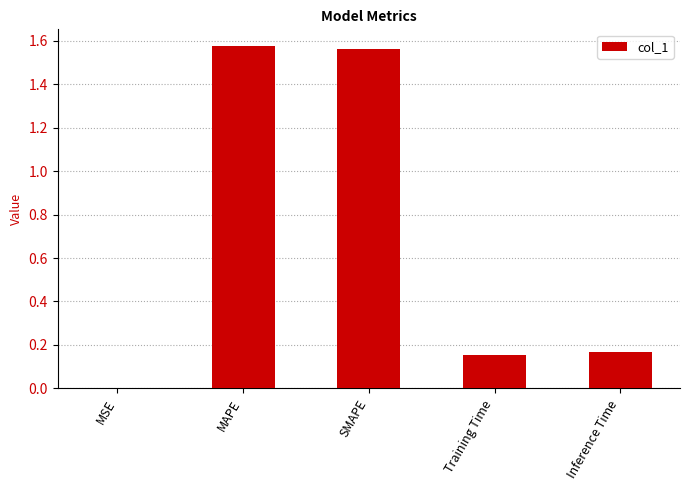

What is the sum of all values?

3.5